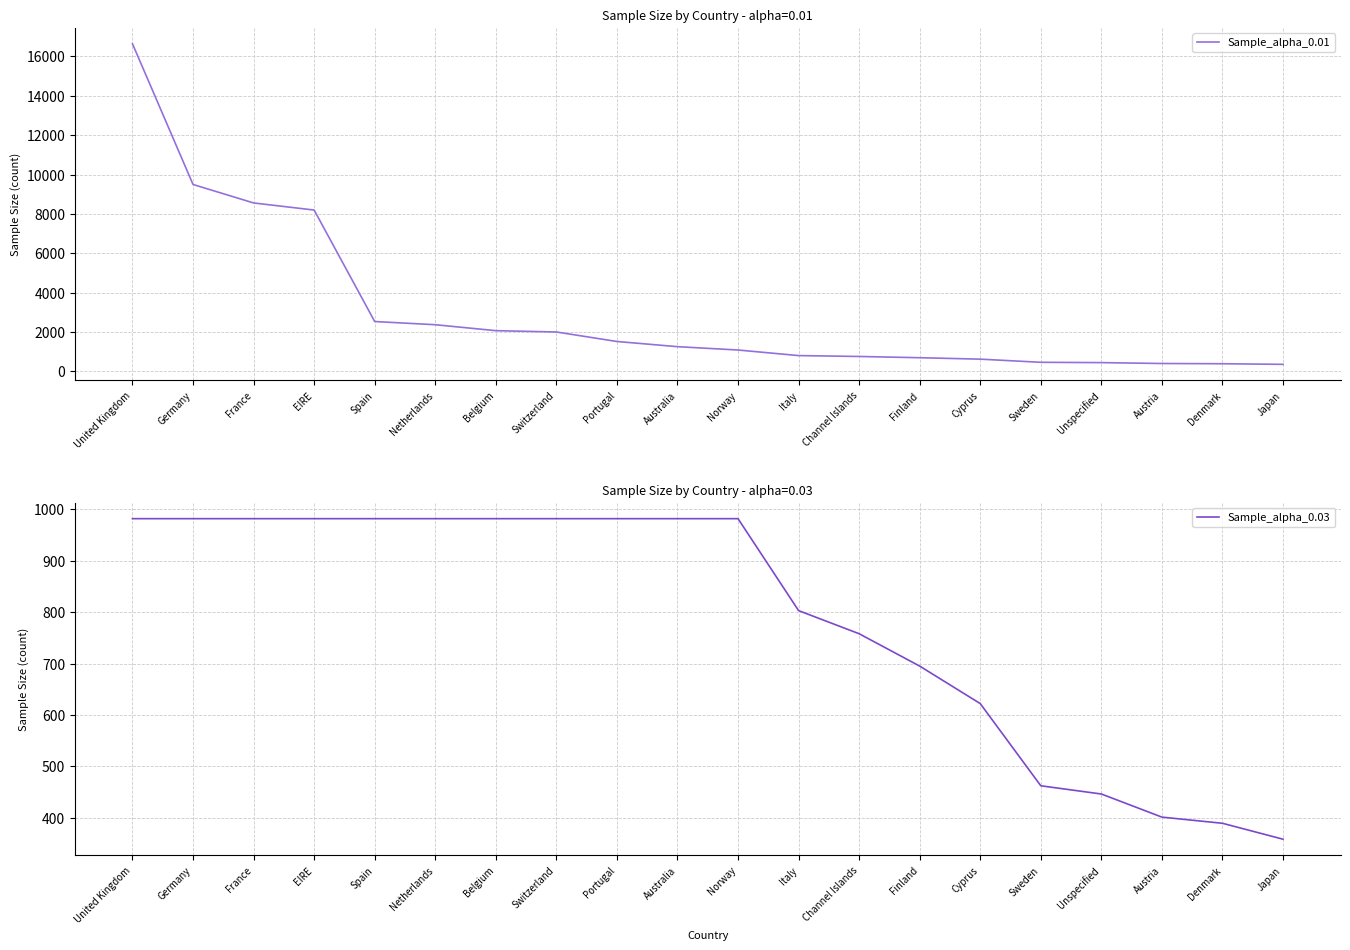

What is the total value across all series at Switzerland?

2984